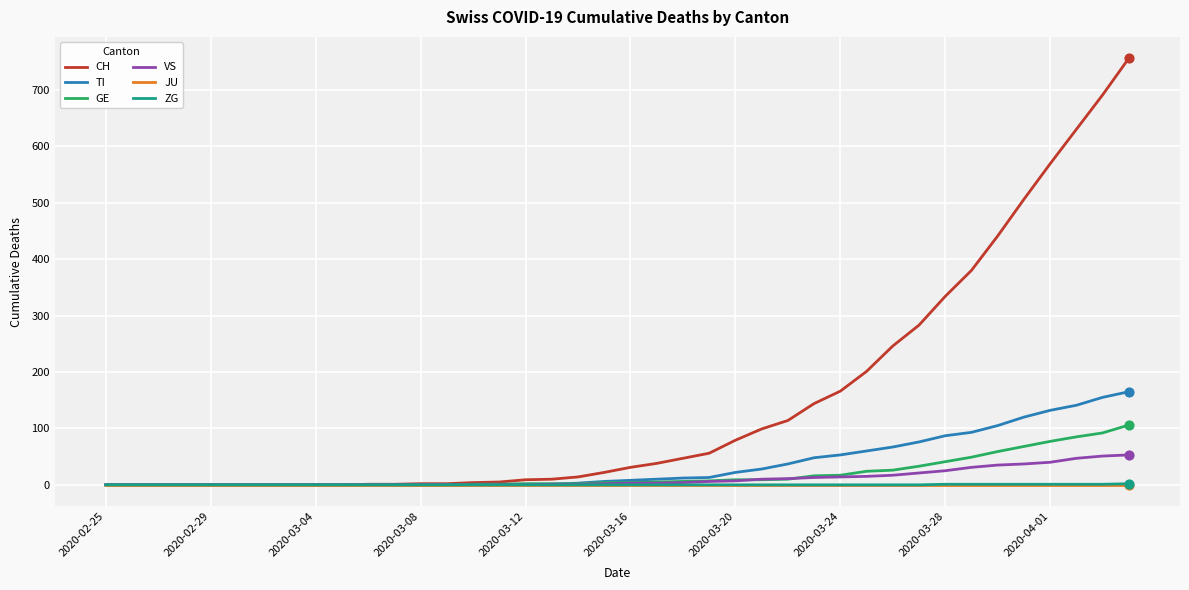

Which series has the largest range (max minus min)?

CH